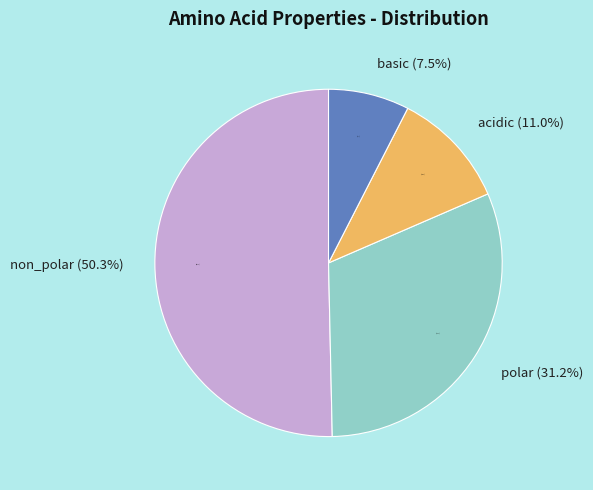

To the nearest percent, what portion does non_polar represent?

50%